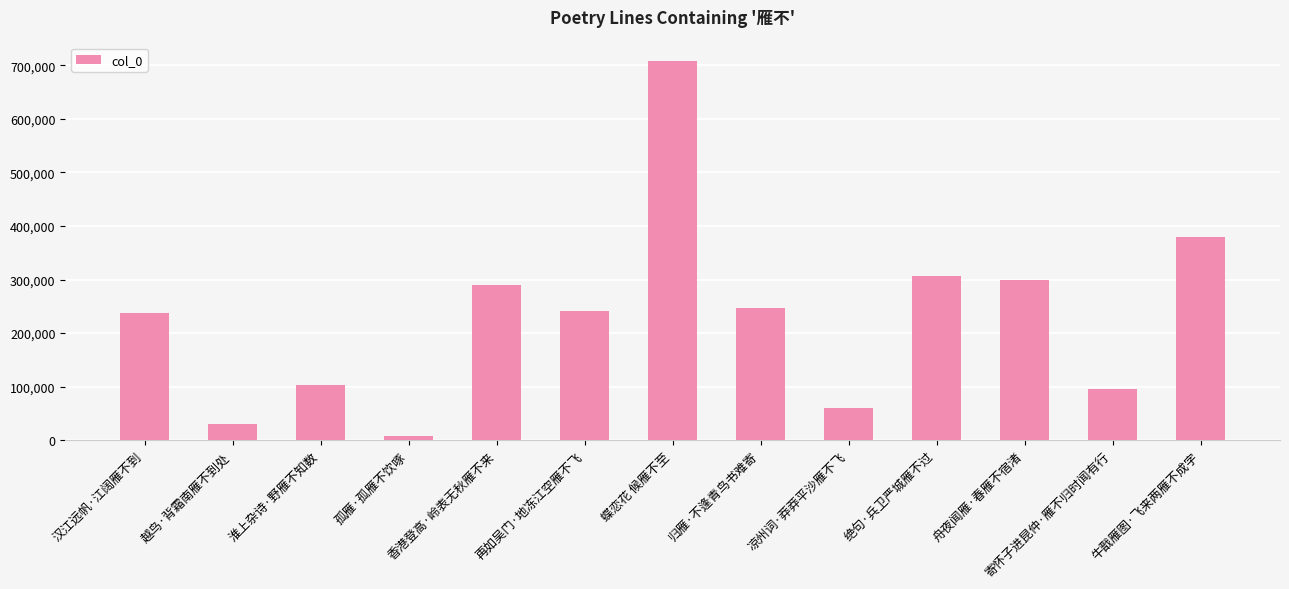

Where is the data nearest to the value 358107?

牛戬雁图·飞来两雁不成字